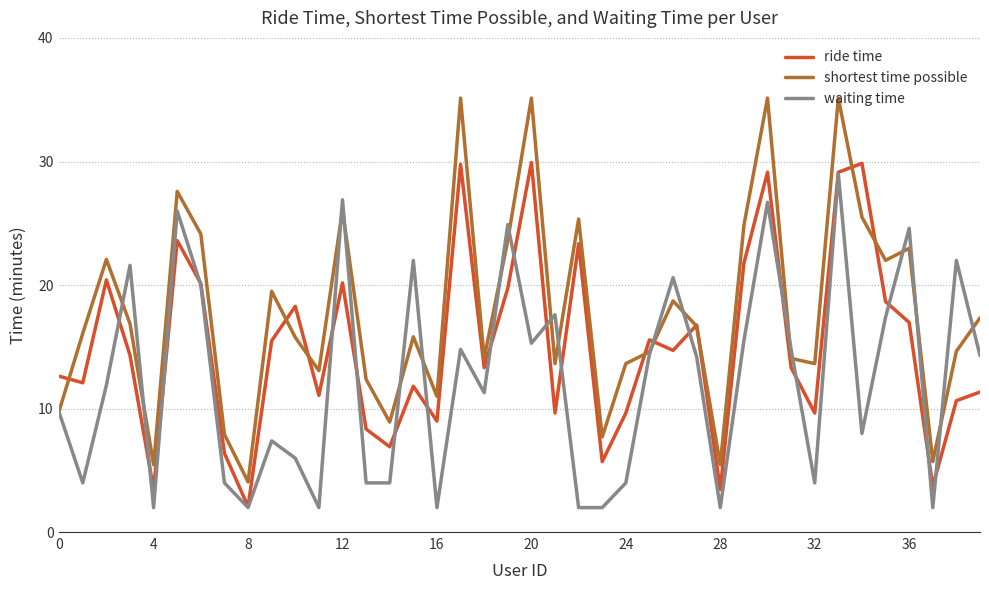

Rank the series by their average value, from lowest to highest.

waiting time, ride time, shortest time possible